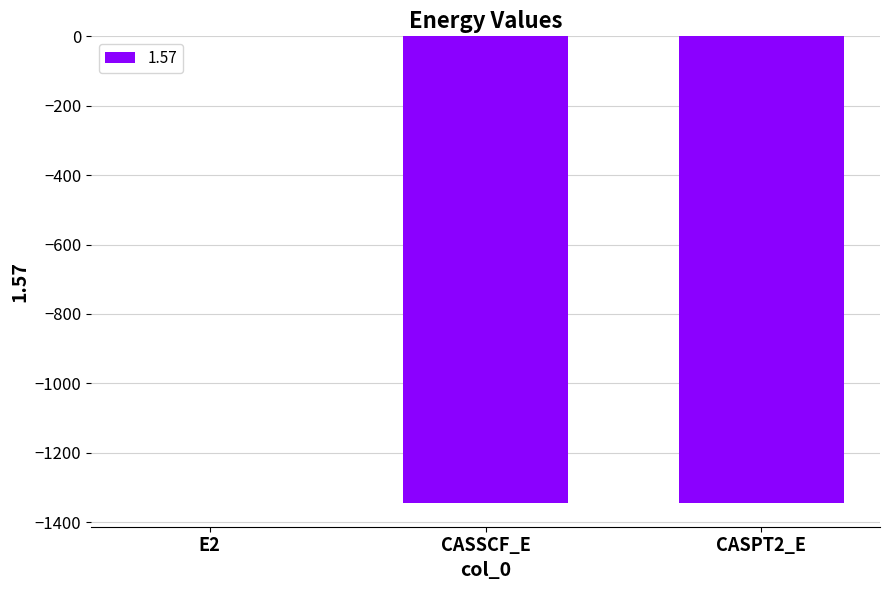

The value at CASSCF_E is -2298.9. True or false?

False